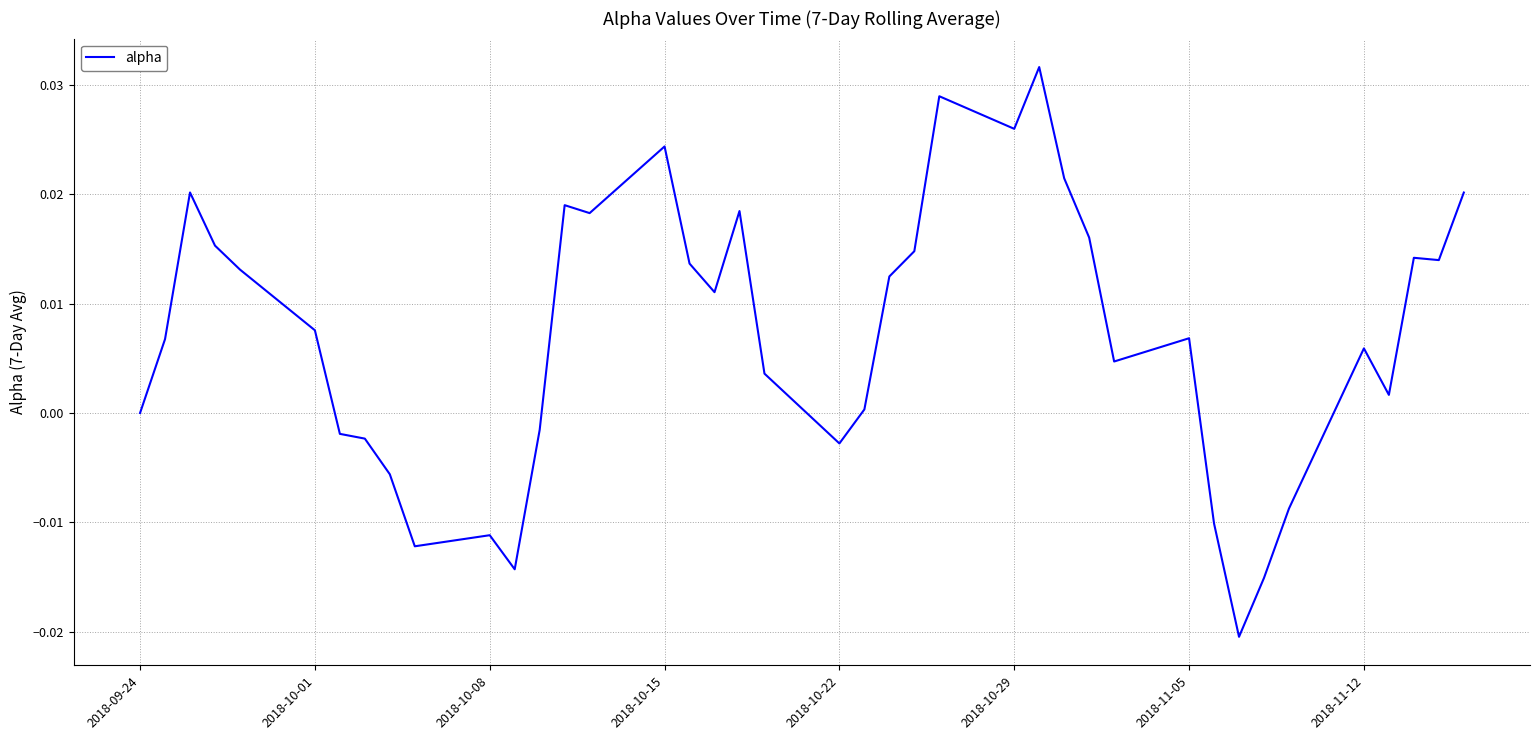

True or false: the data shows 0.0 at 2018-09-24.

True